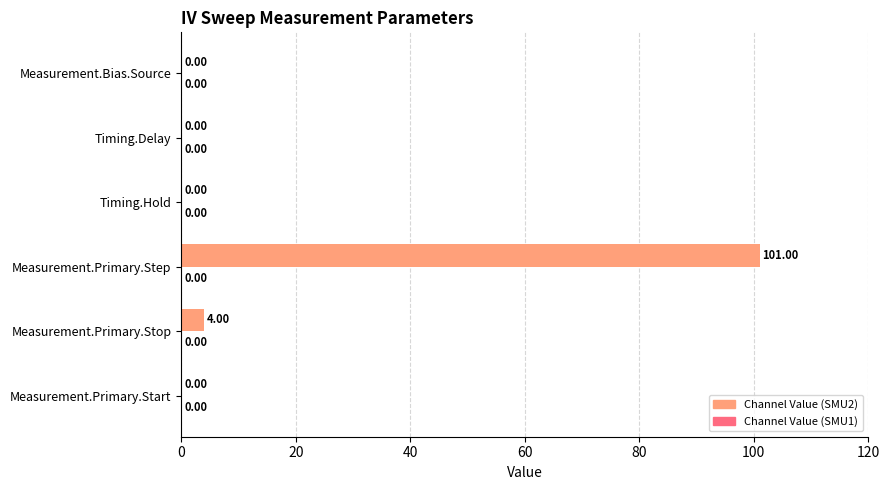

Between Timing.Delay and Measurement.Primary.Stop, which is larger?

Measurement.Primary.Stop